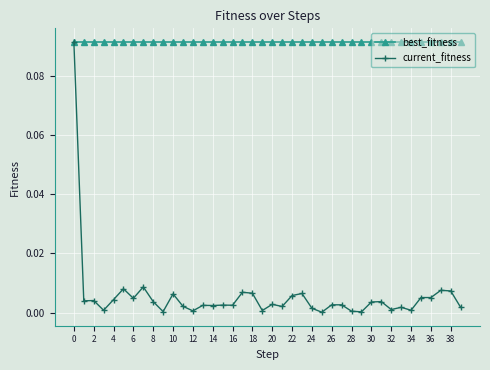

Which series has the largest range (max minus min)?

current_fitness